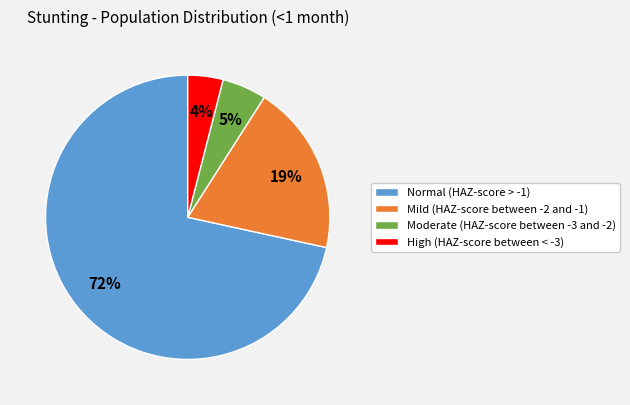

Which category has the smallest portion of the pie?

High (HAZ-score between < -3)